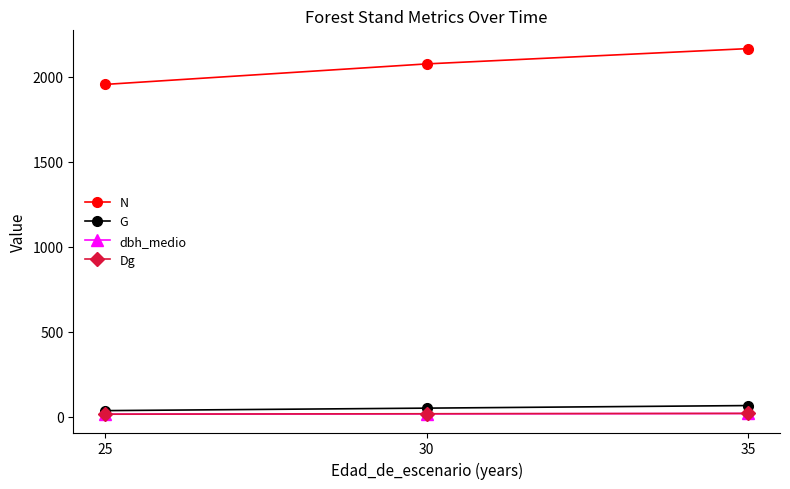

Which category has the highest value across all series?

35